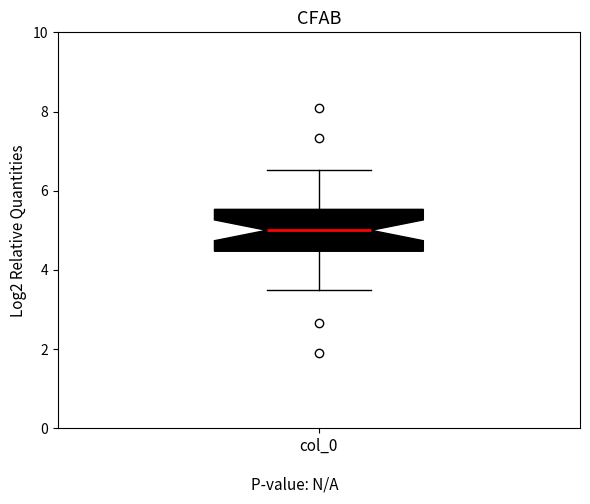

Read this box plot against the y-axis: the position of the median line, the range covered by the box, and the ends of both whiskers. The values are not printed on the chart, so give them approximately, as read against the axis.

median 5.0, box 4.4 to 5.6, whiskers 3.4 to 6.6